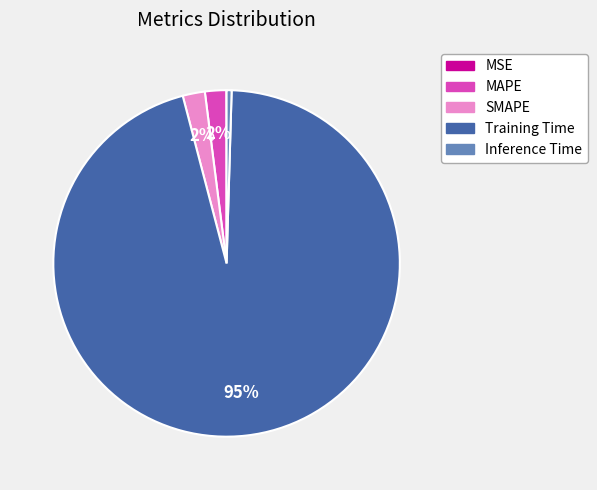

True or false: Inference Time accounts for 0% of the total.

True